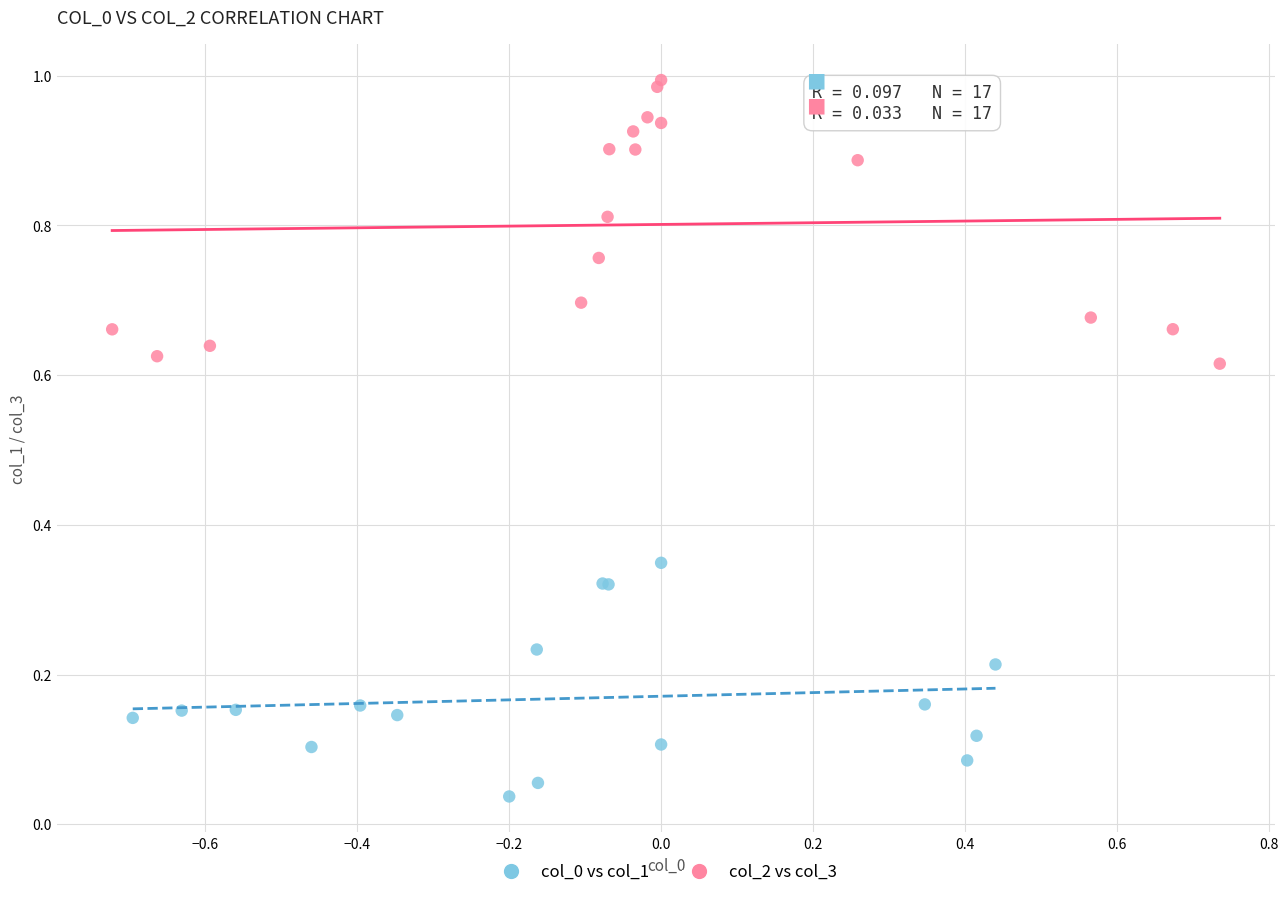

Which series reaches the maximum Y coordinate?

col_2 vs col_3